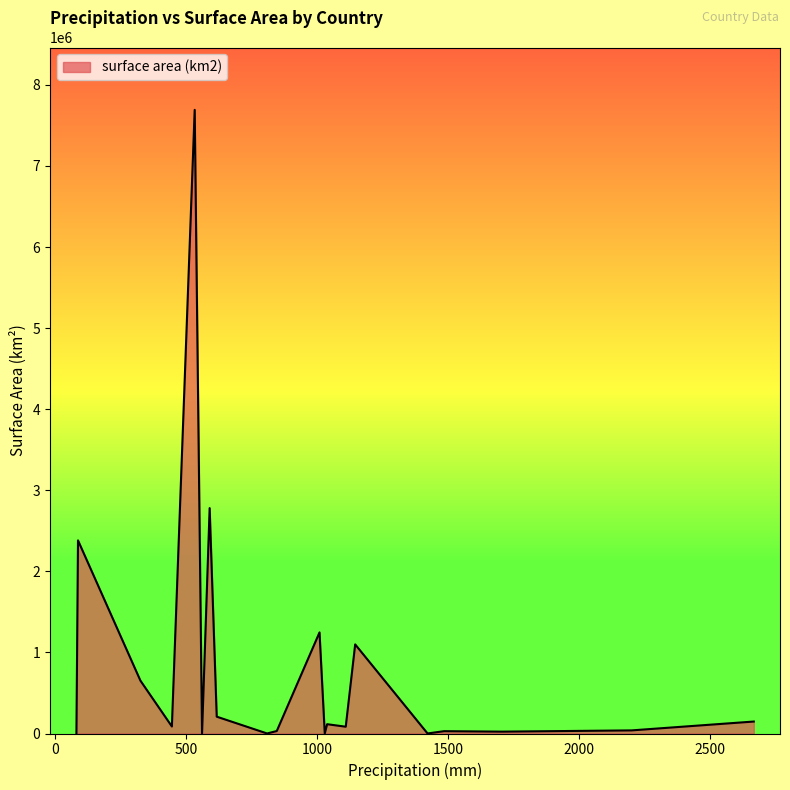

What is the greatest value displayed?

7692000.0